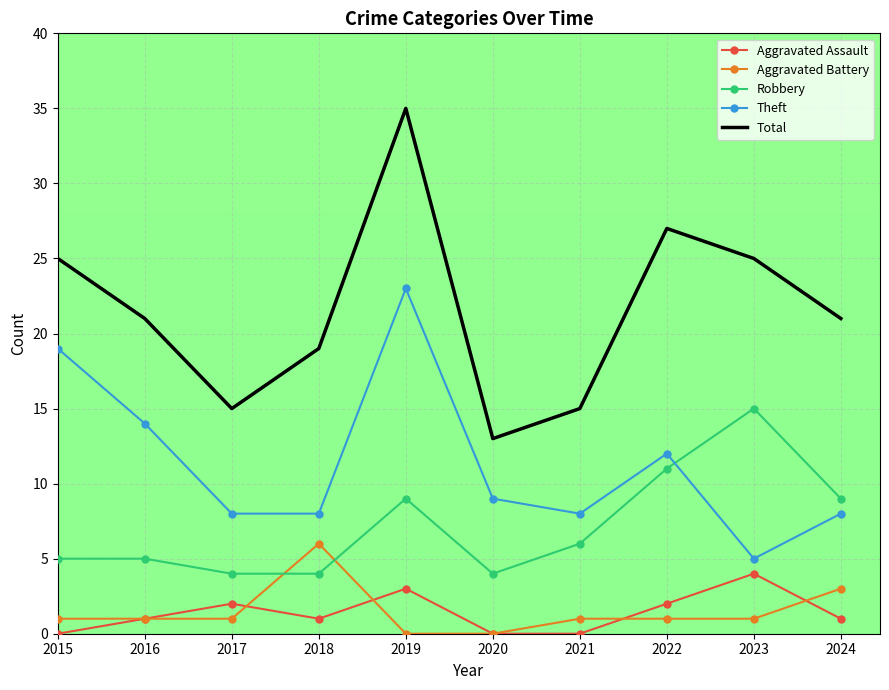

True or false: Total has a value of 8 at 2023.

False